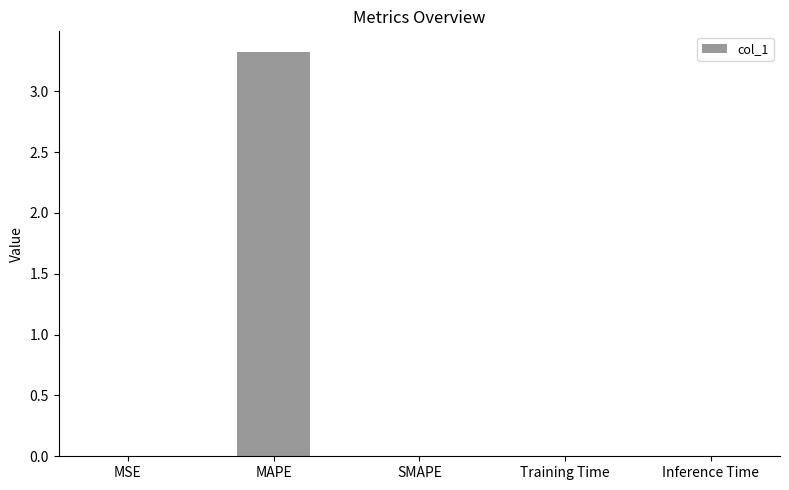

Are the bars grouped side by side (vs. stacked)?

No